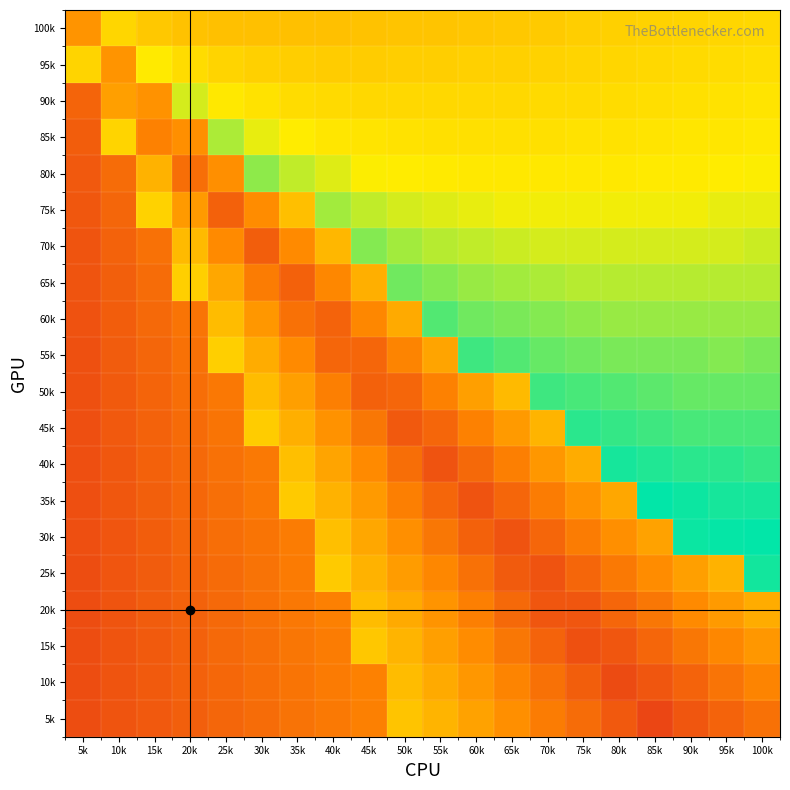

At 50k, list the series in order from largest to smallest.

45k, 50k, 40k, 35k, 55k, 30k, 25k, 60k, 20k, 15k, 10k, 5k, 65k, 70k, 75k, 80k, 85k, 90k, 95k, 100k